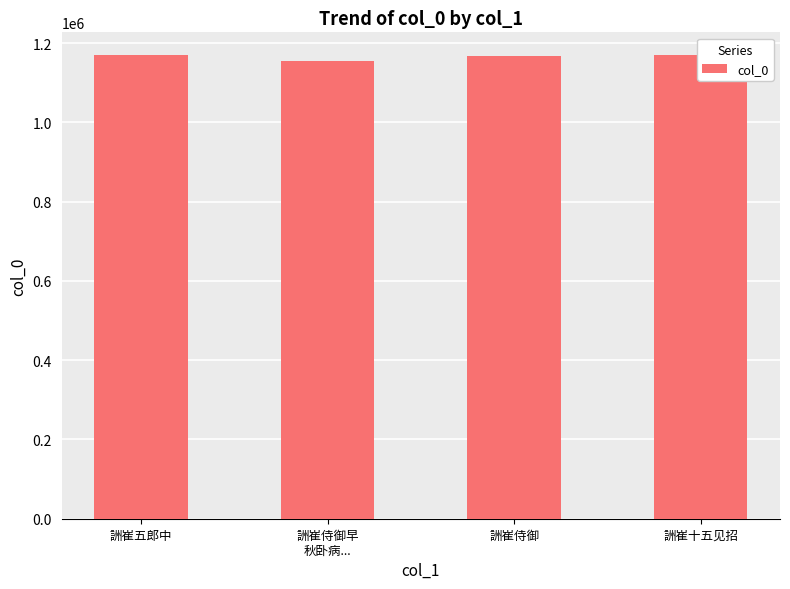

At which category does the chart reach its minimum across all series?

詶崔侍御早
秋卧病...